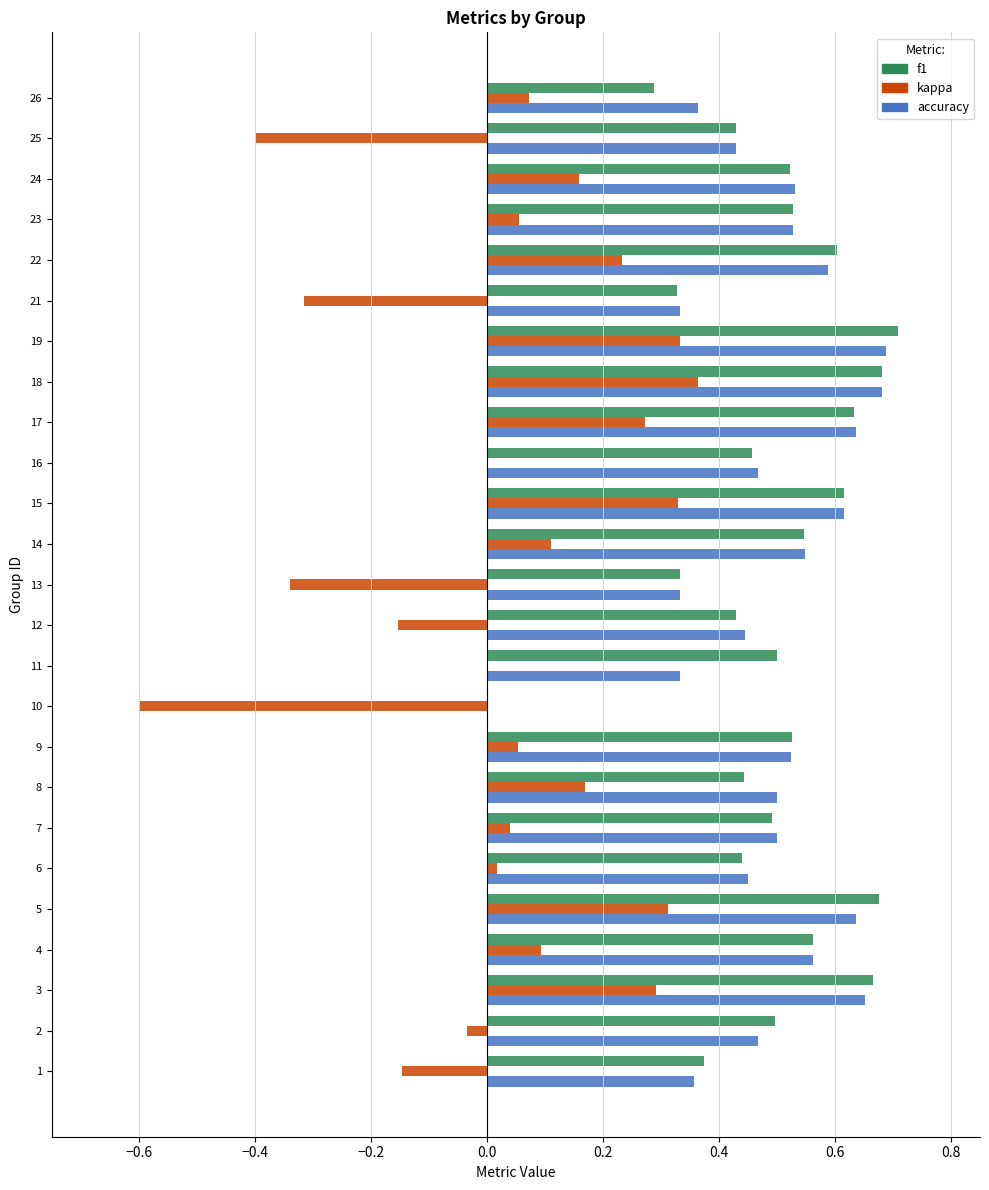

What is the total value across all series at 15?

1.6